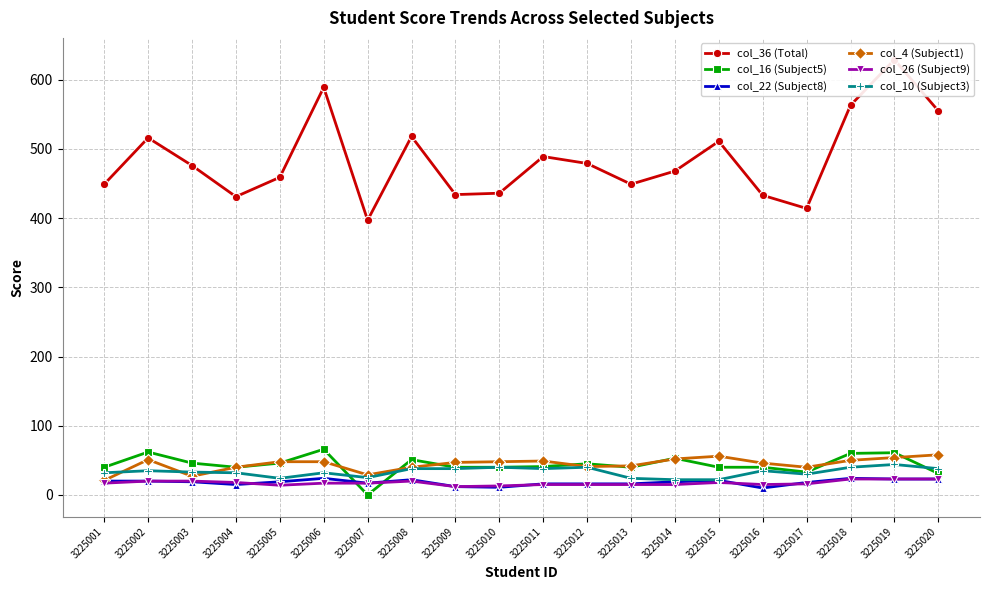

The col_16 (Subject5) series shows 31 at 3225007. True or false?

False